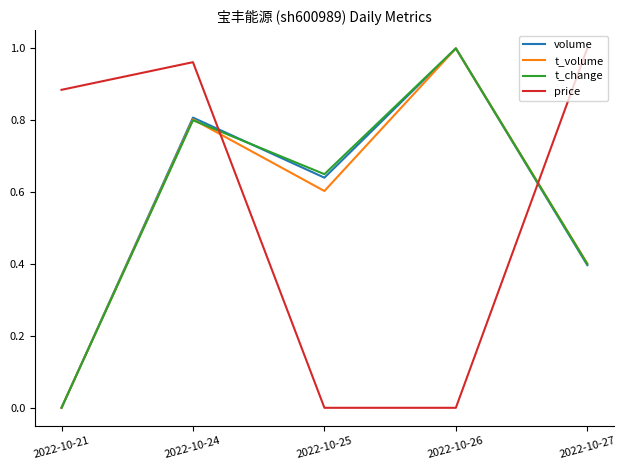

How many lines are shown in the chart?

4